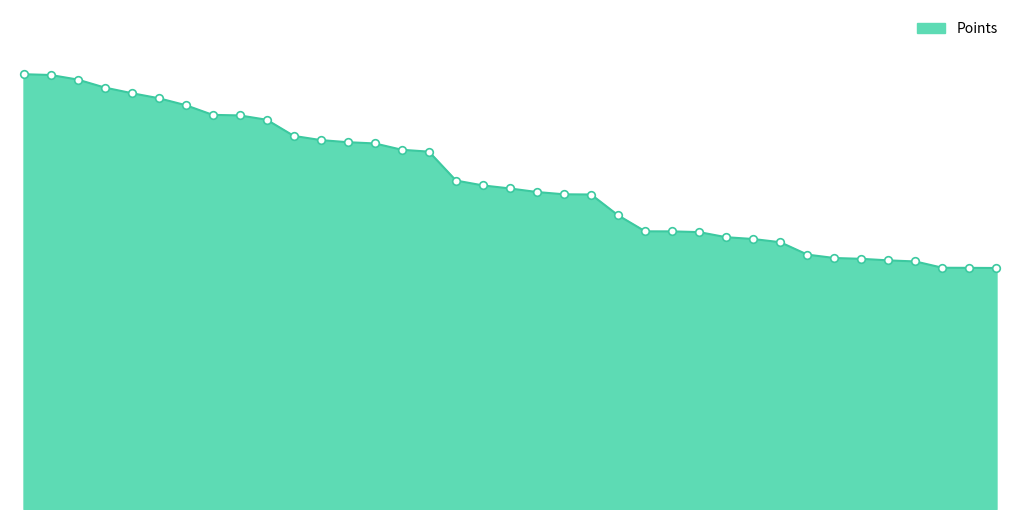

Is this an area chart (filled region under the line)?

Yes